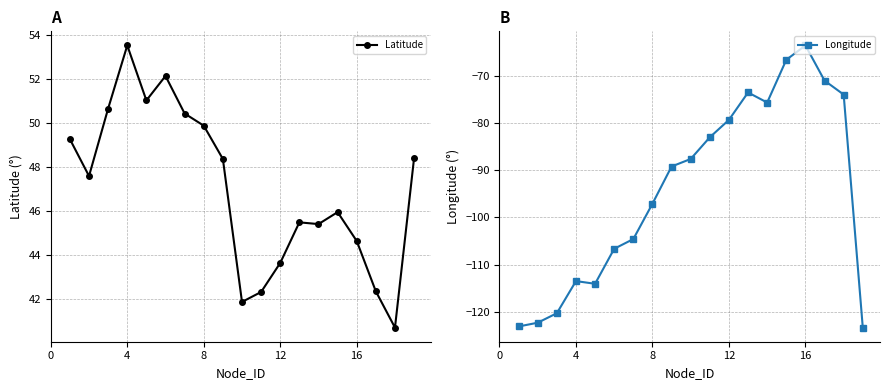

What is the highest value of the Latitude series?

53.5